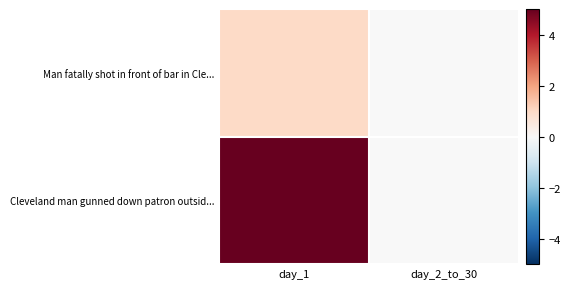

At which label is Man fatally shot in front of bar in Cle... closest to 1?

day_1